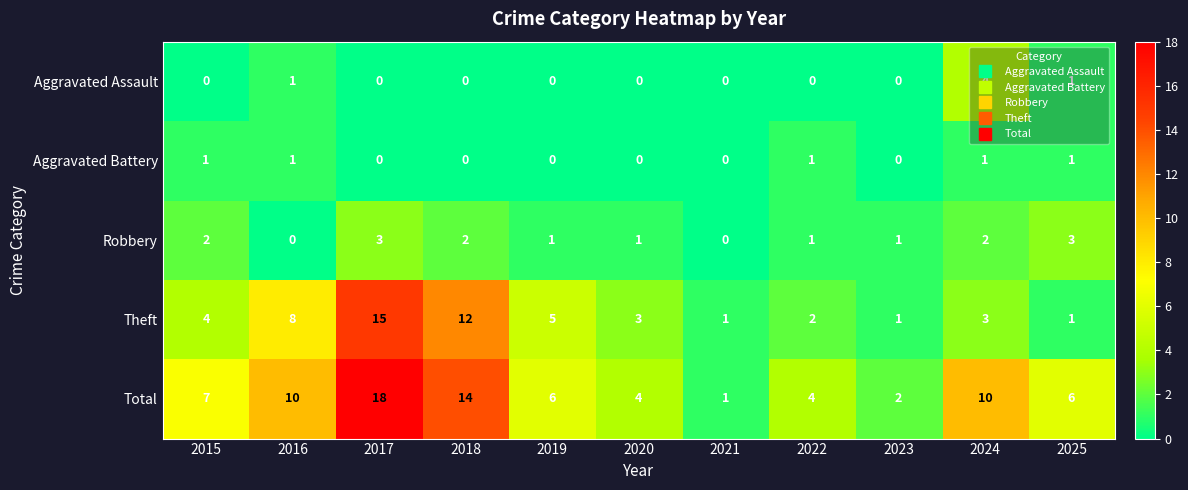

Rank the series by their maximum value, from highest to lowest.

Total, Theft, Aggravated Assault, Robbery, Aggravated Battery